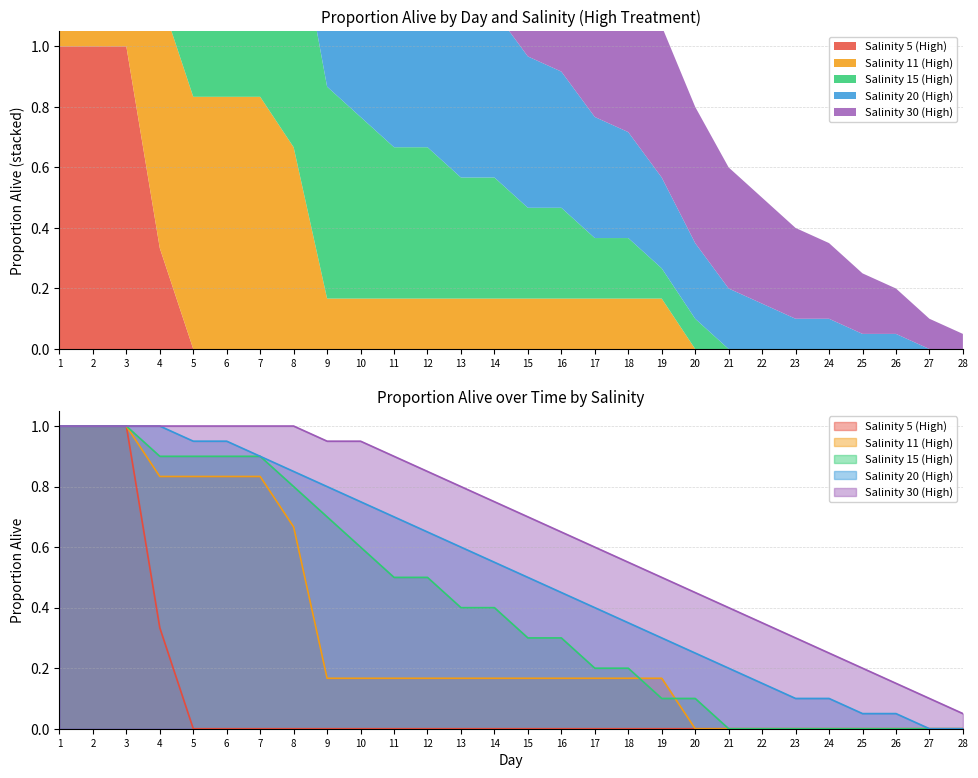

True or false: Salinity 20 (High) and Salinity 15 (High) intersect in this chart.

False